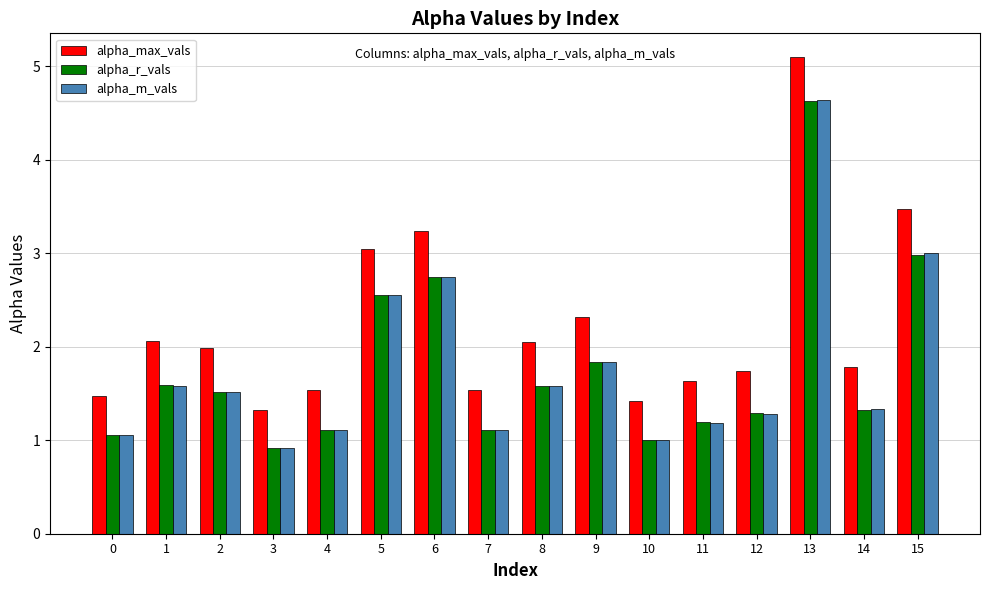

What is the minimum value for alpha_max_vals?

1.3